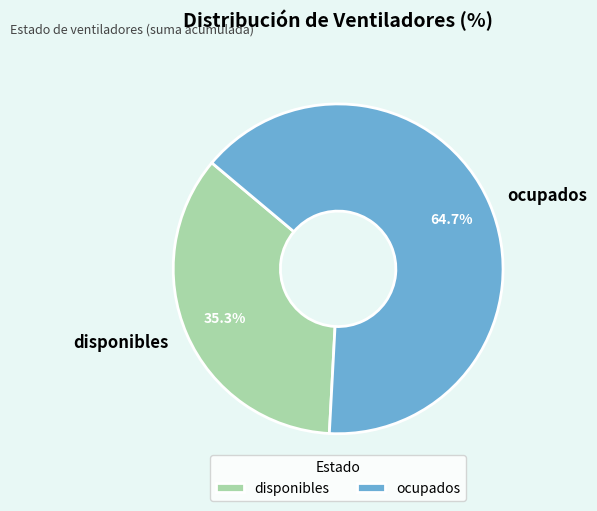

What percentage do ocupados and disponibles together represent?

100.0%